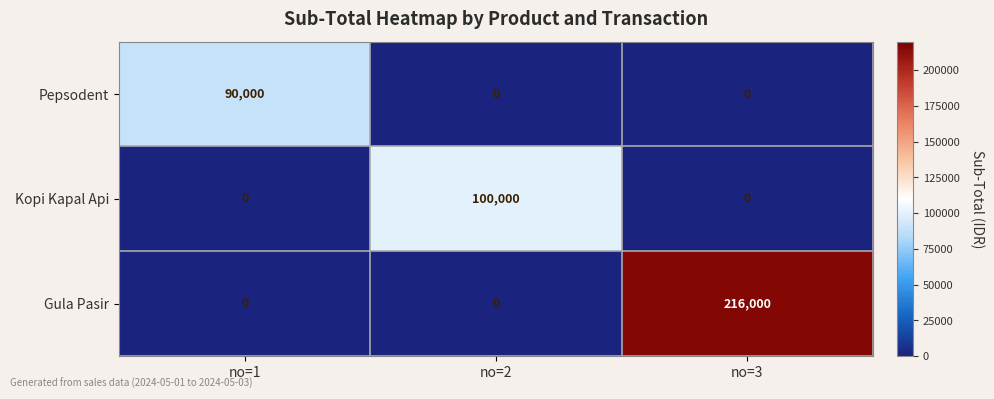

What is the difference between the highest and lowest values at no=3?

216000